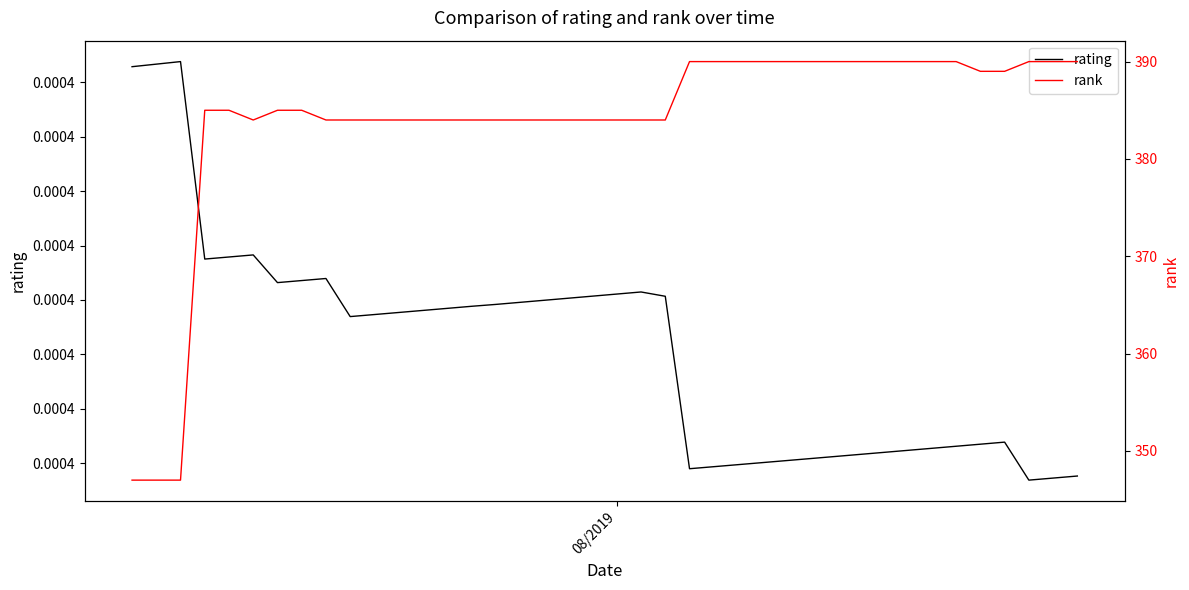

What is the difference between the second highest and minimum values in the rank series?

43.0